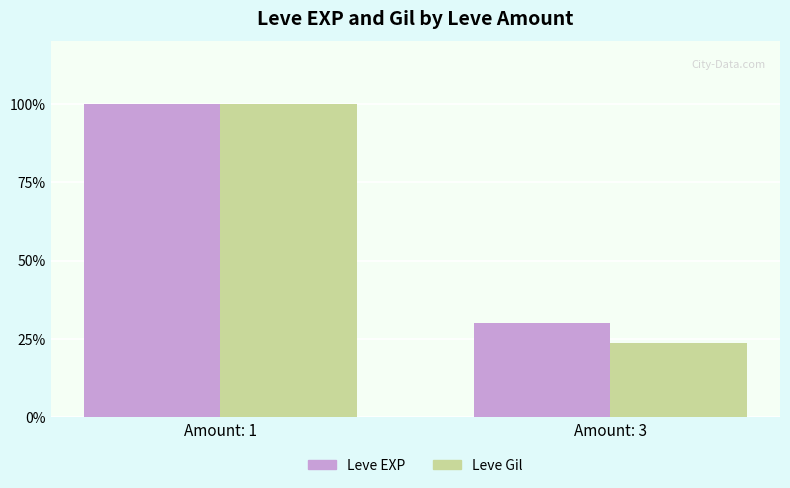

Rank the series at Amount: 3 from lowest to highest value.

Leve Gil, Leve EXP